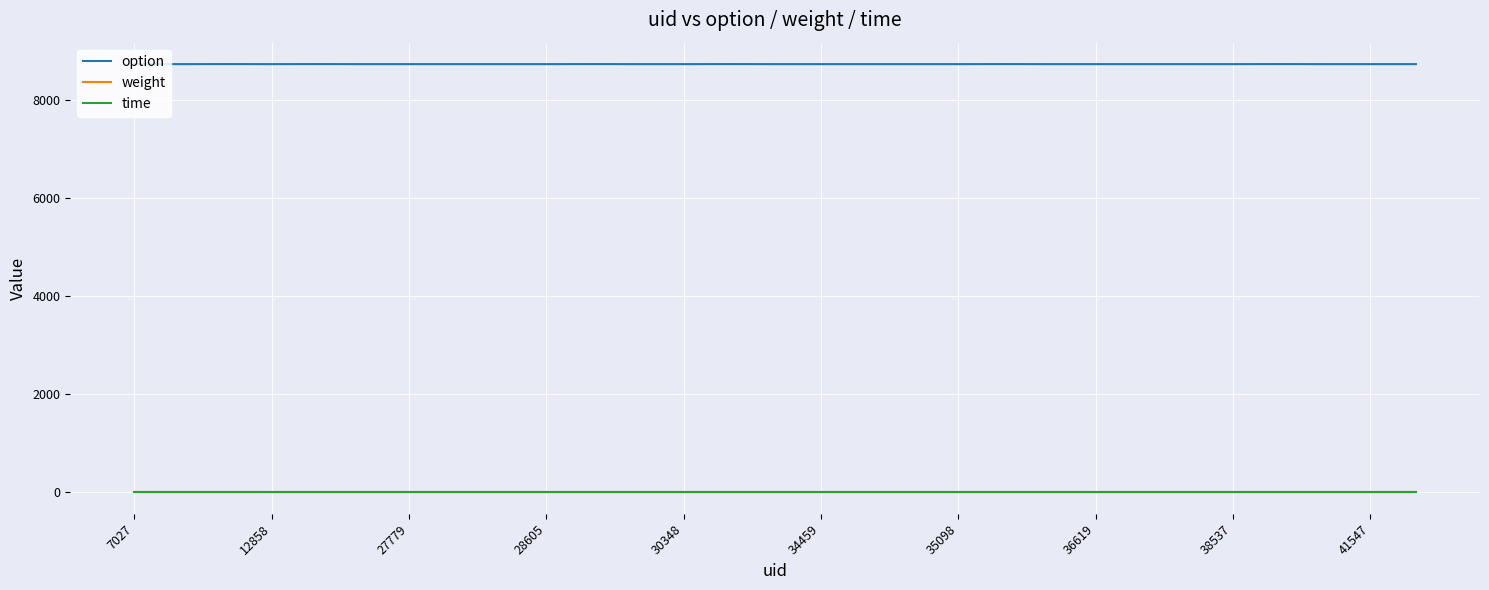

How many distinct data groups are displayed?

3